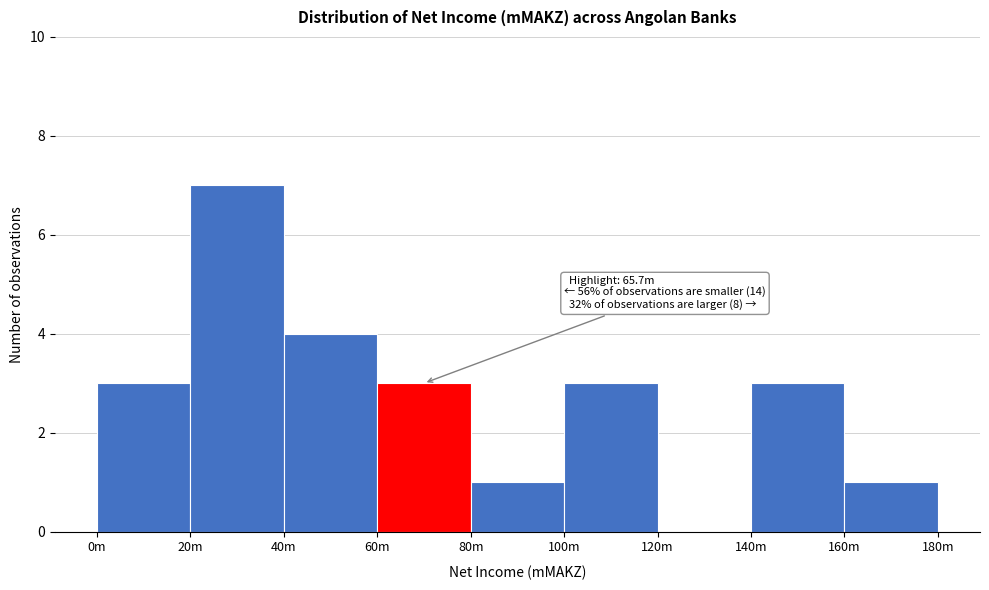

Reading left to right, extract all data points from this chart.

0m=3	20m=7	40m=4	60m=3	80m=1	100m=3	120m=0	140m=3	160m=1